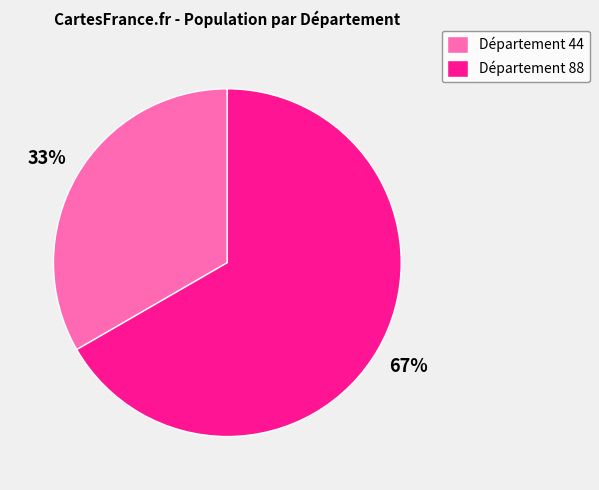

True or false: Département 44 accounts for 33% of the total.

True